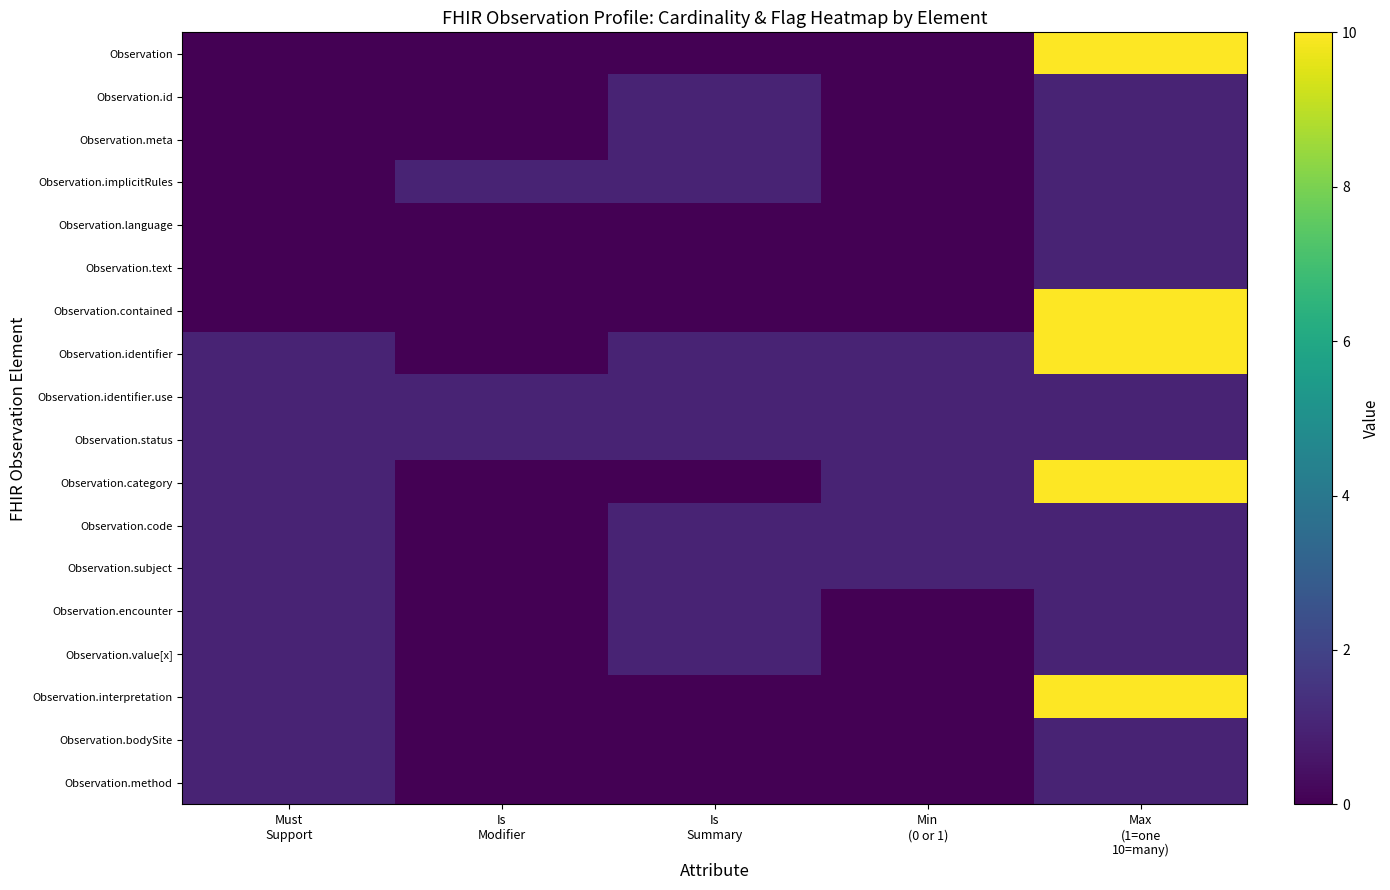

How many data points does each series have?

5